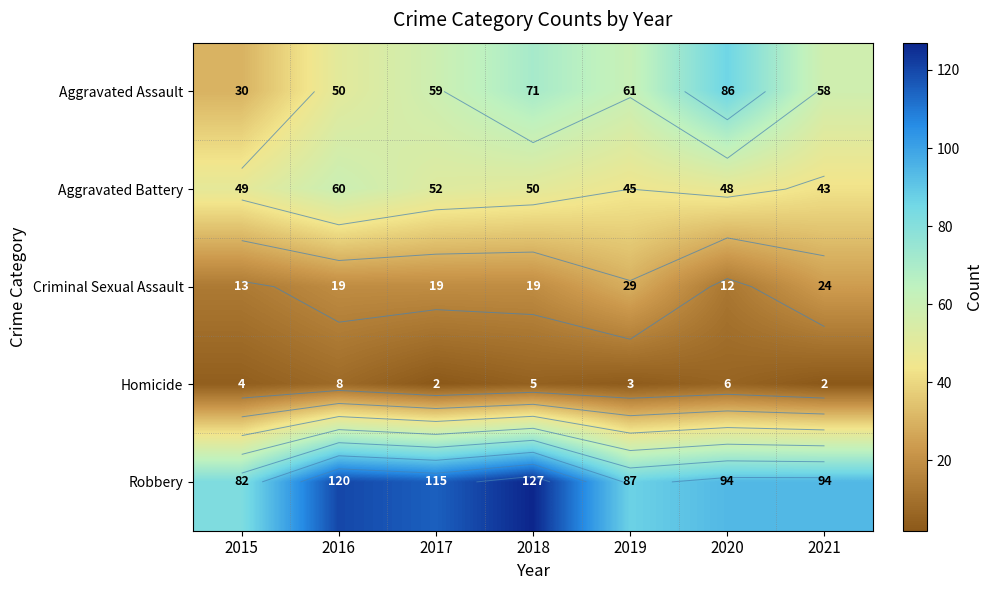

Is it true that Criminal Sexual Assault equals 5 at 2018?

False